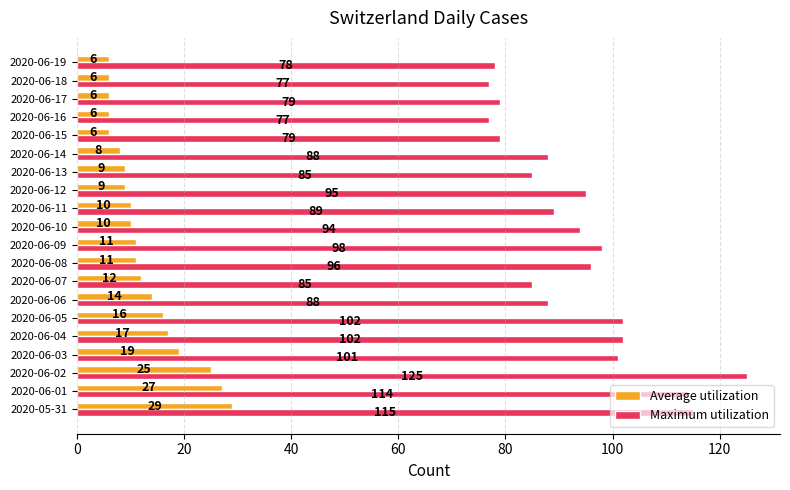

Is it true that Average utilization equals 27 at 2020-06-01?

True